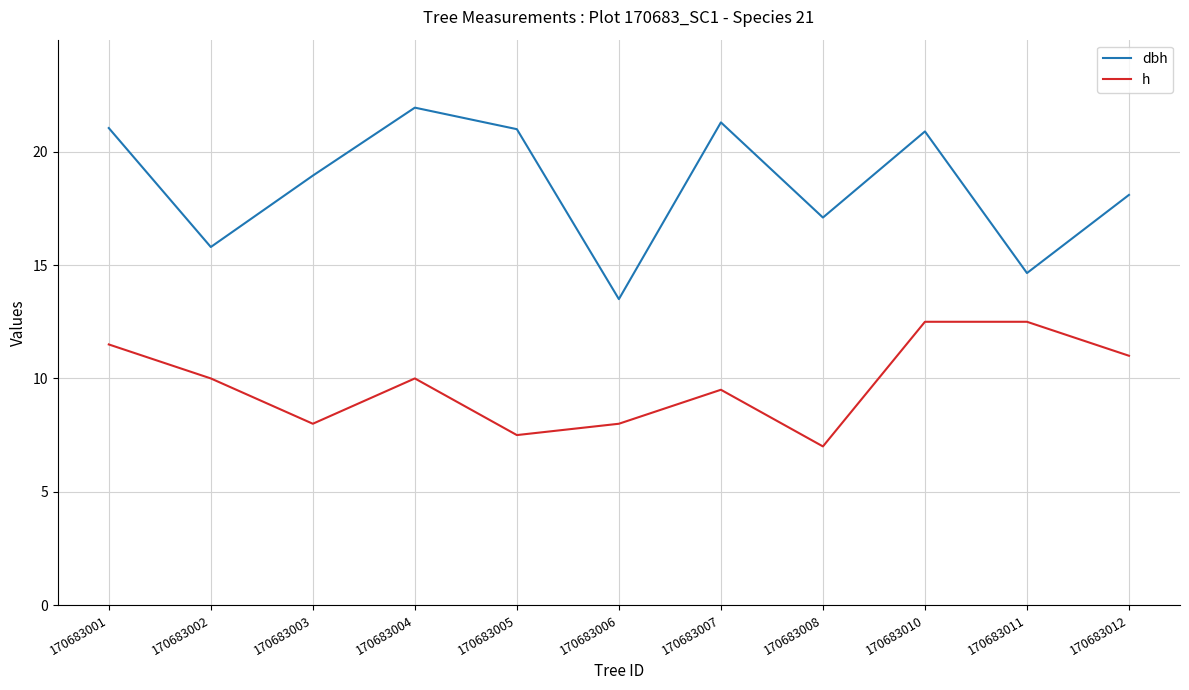

Rank the series at 170683003 from lowest to highest value.

h, dbh